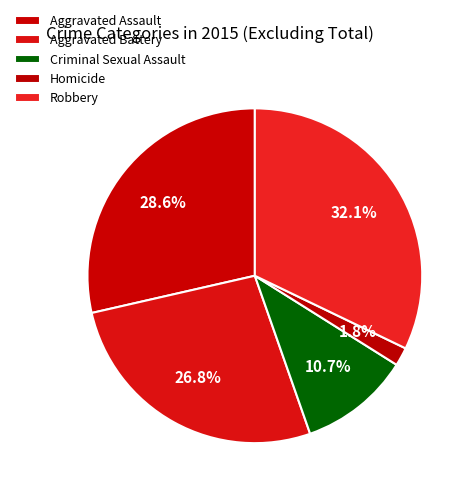

What percentage do Aggravated Assault and Aggravated Battery together represent?

55.4%